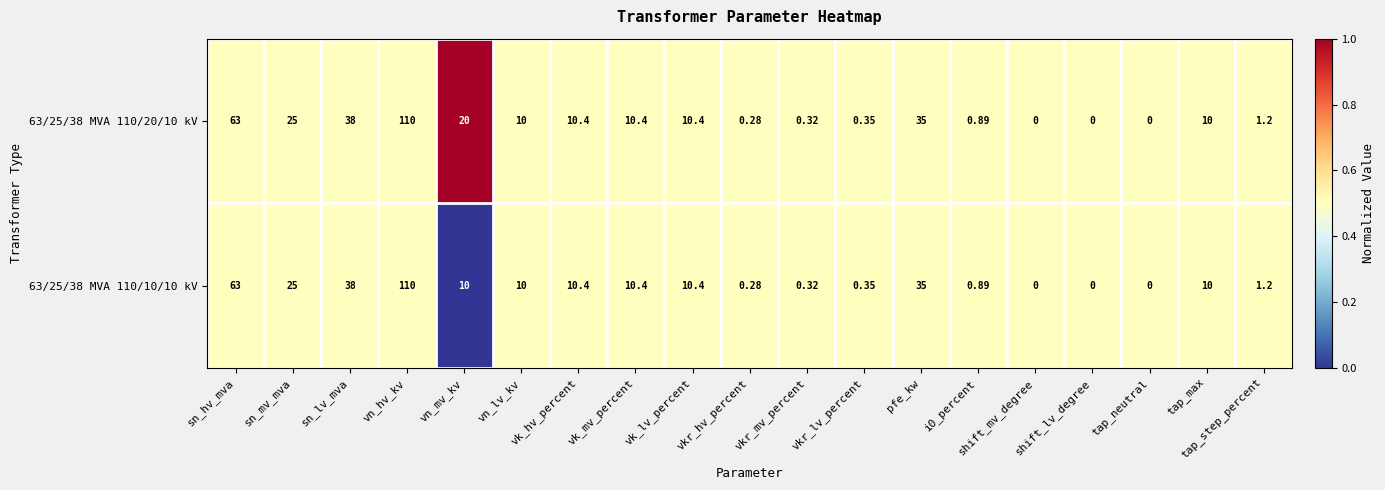

Is the value of 63/25/38 MVA 110/10/10 kV at sn_lv_mva greater than the value of 63/25/38 MVA 110/20/10 kV at vkr_hv_percent?

Yes